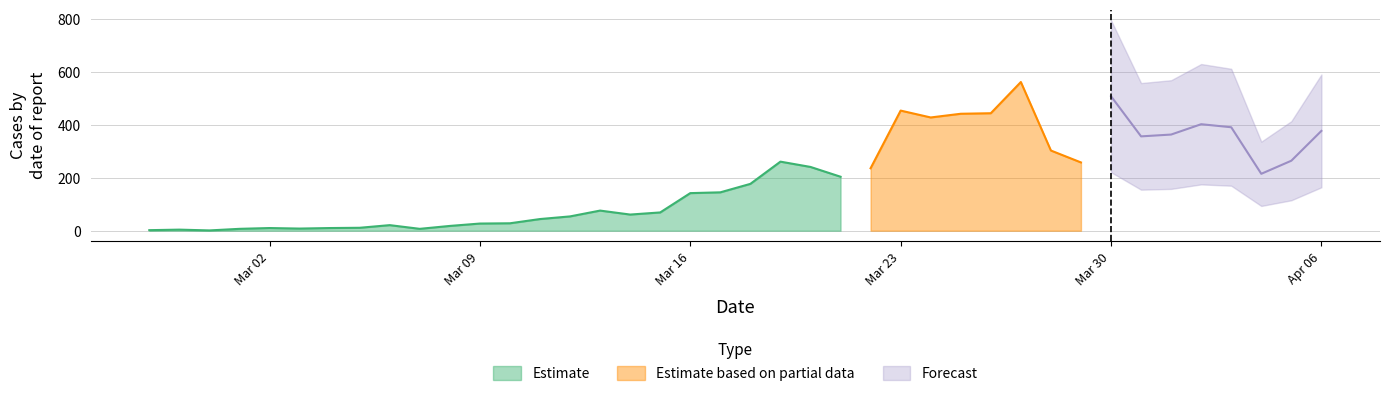

What is the average value of the Estimate series?

68